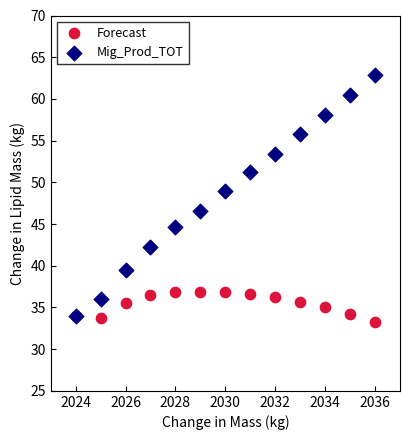

Which series reaches the maximum Y coordinate?

Mig_Prod_TOT